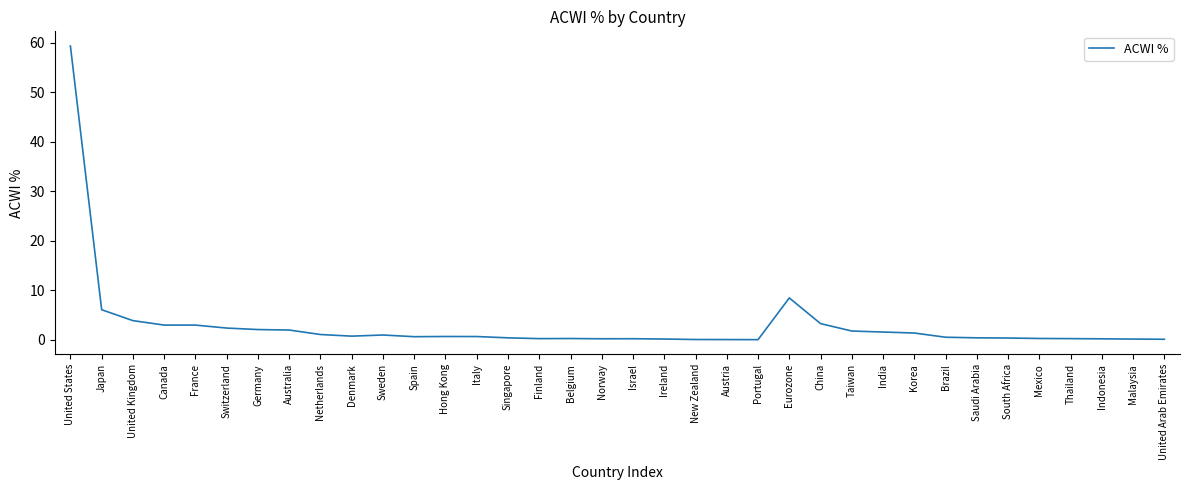

The value at Singapore is 0.4. True or false?

True